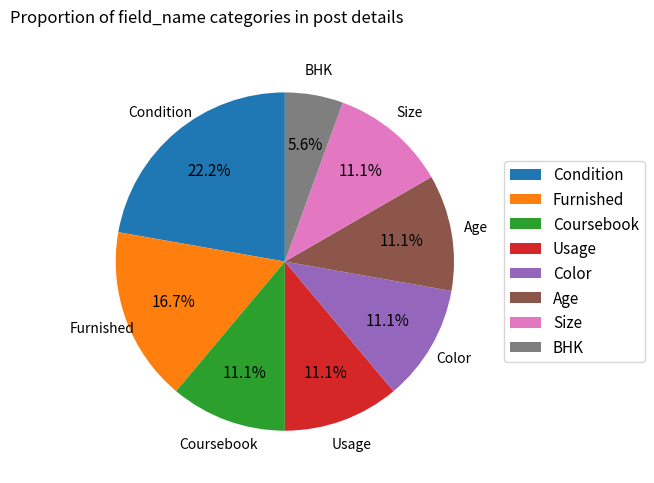

Is there a majority slice in this chart?

No